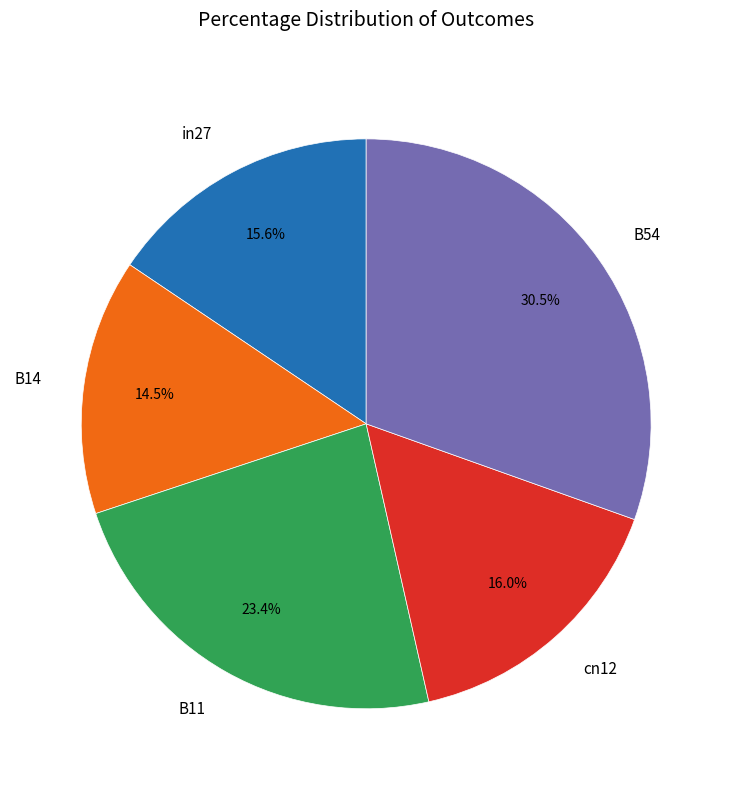

True or false: in27 accounts for 5% of the total.

False